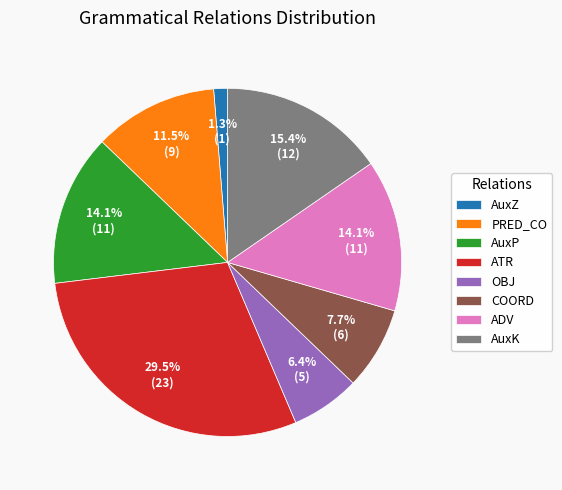

Does ATR represent more than half of the total?

No